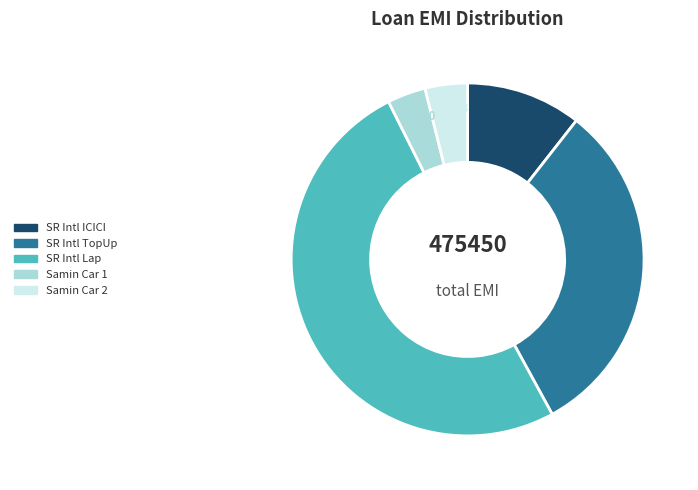

To the nearest percent, what is the difference between the largest and smallest slice percentages?

47%